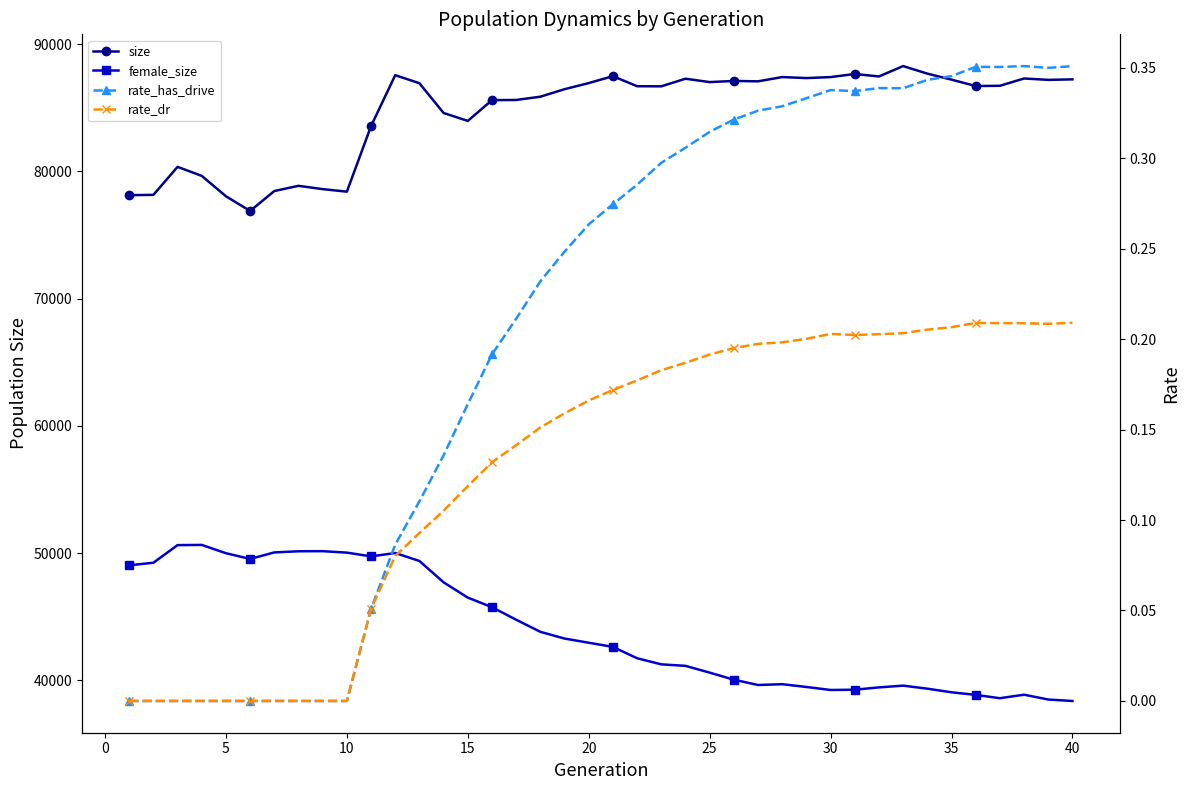

How many data points in rate_has_drive are above 0?

30